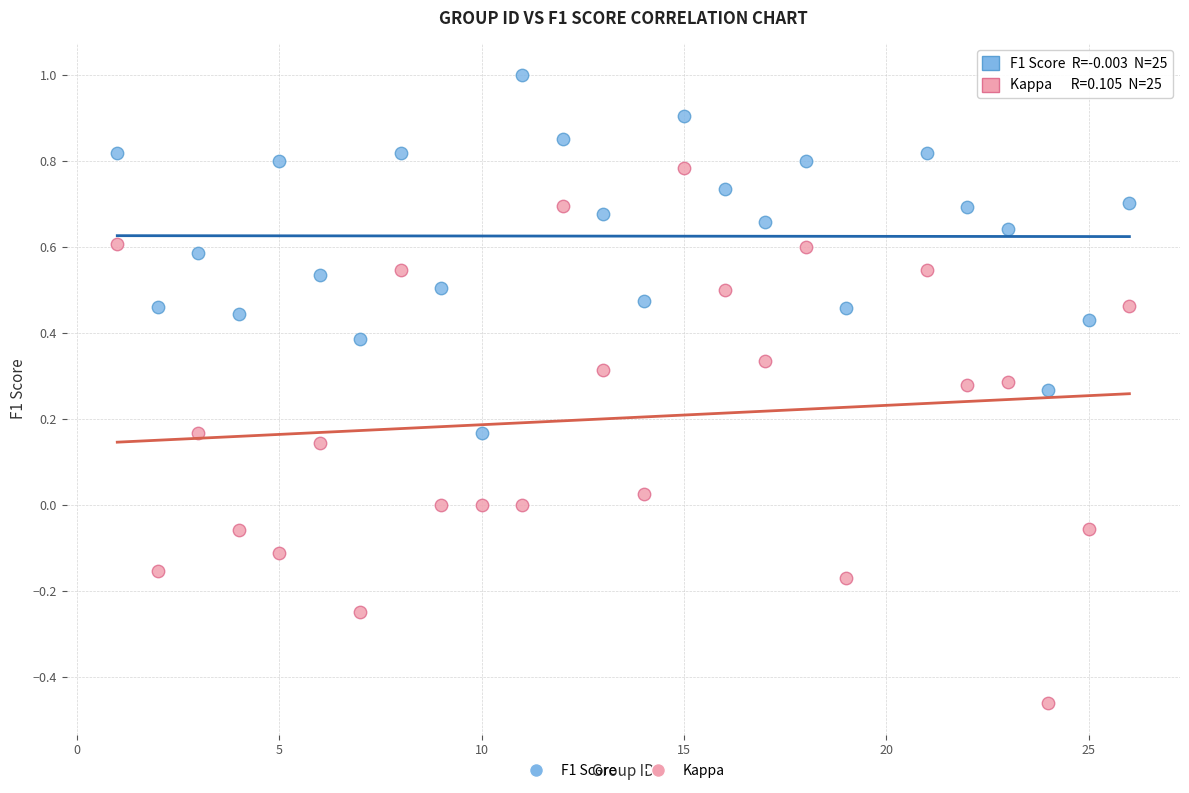

Across all data points, what is the range of X values (max minus min)?

25.0